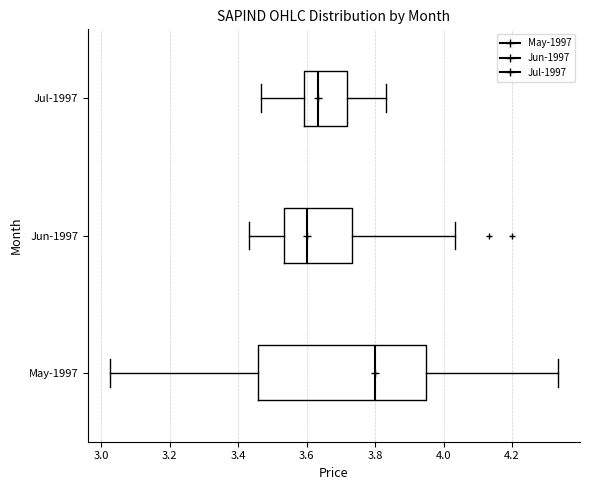

Which box's median line is the furthest to the right?

May-1997